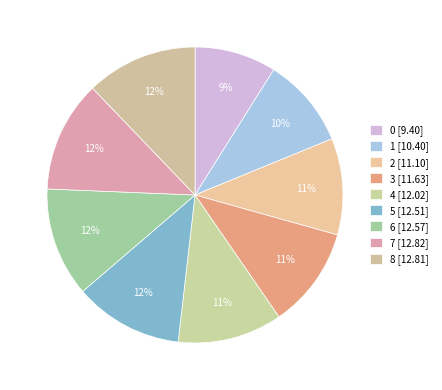

What percentage is the 1 slice, to the nearest percent?

10%